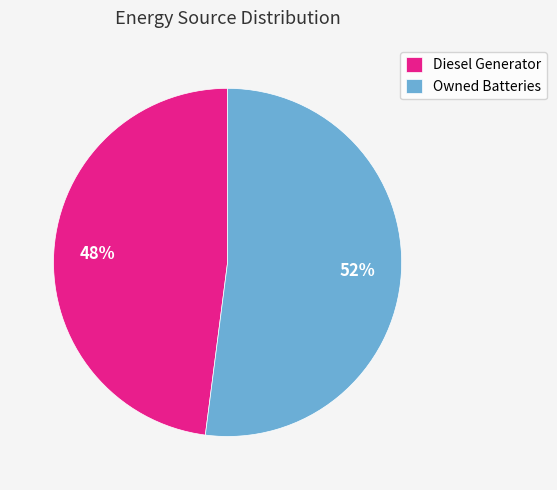

How many slices are in this pie chart?

2